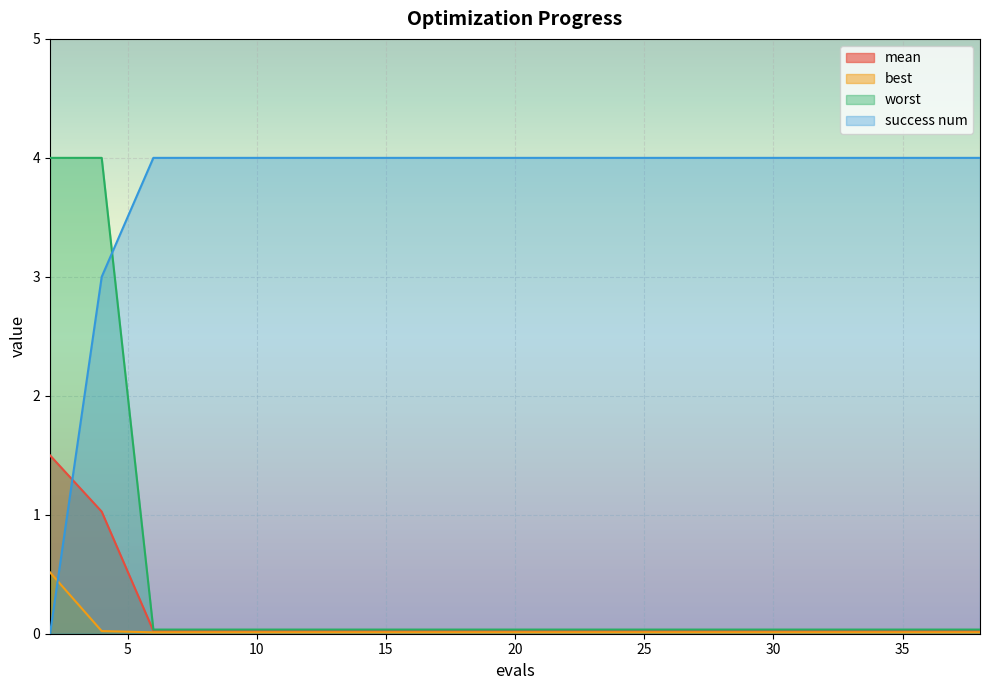

Rank the categories by worst value from lowest to highest.

6, 8, 10, 11, 13, 15, 17, 19, 21, 22, 24, 26, 28, 30, 32, 34, 36, 38, 2, 4